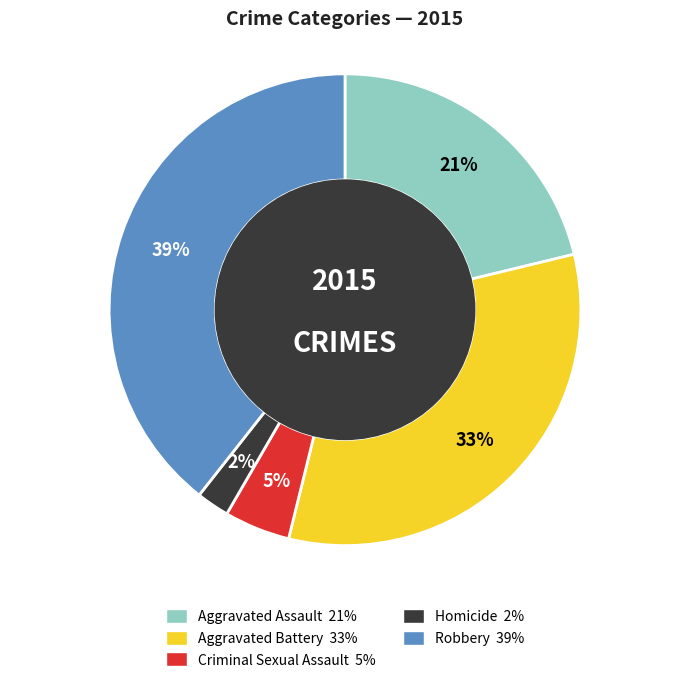

Which category has the biggest portion of the pie?

Robbery